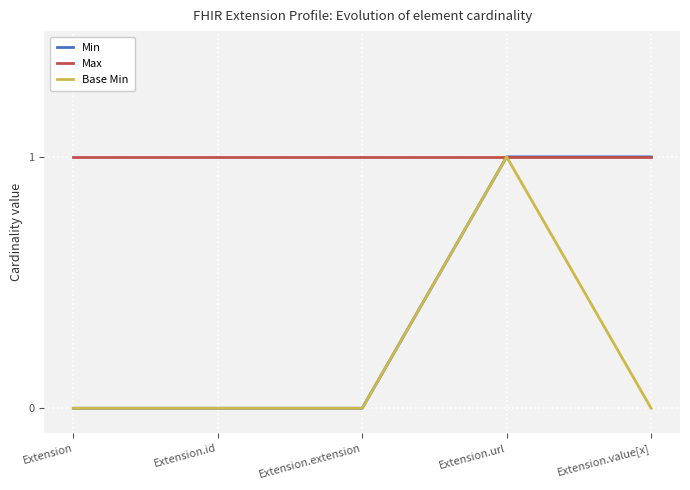

What position from the right is Extension.value[x]?

1